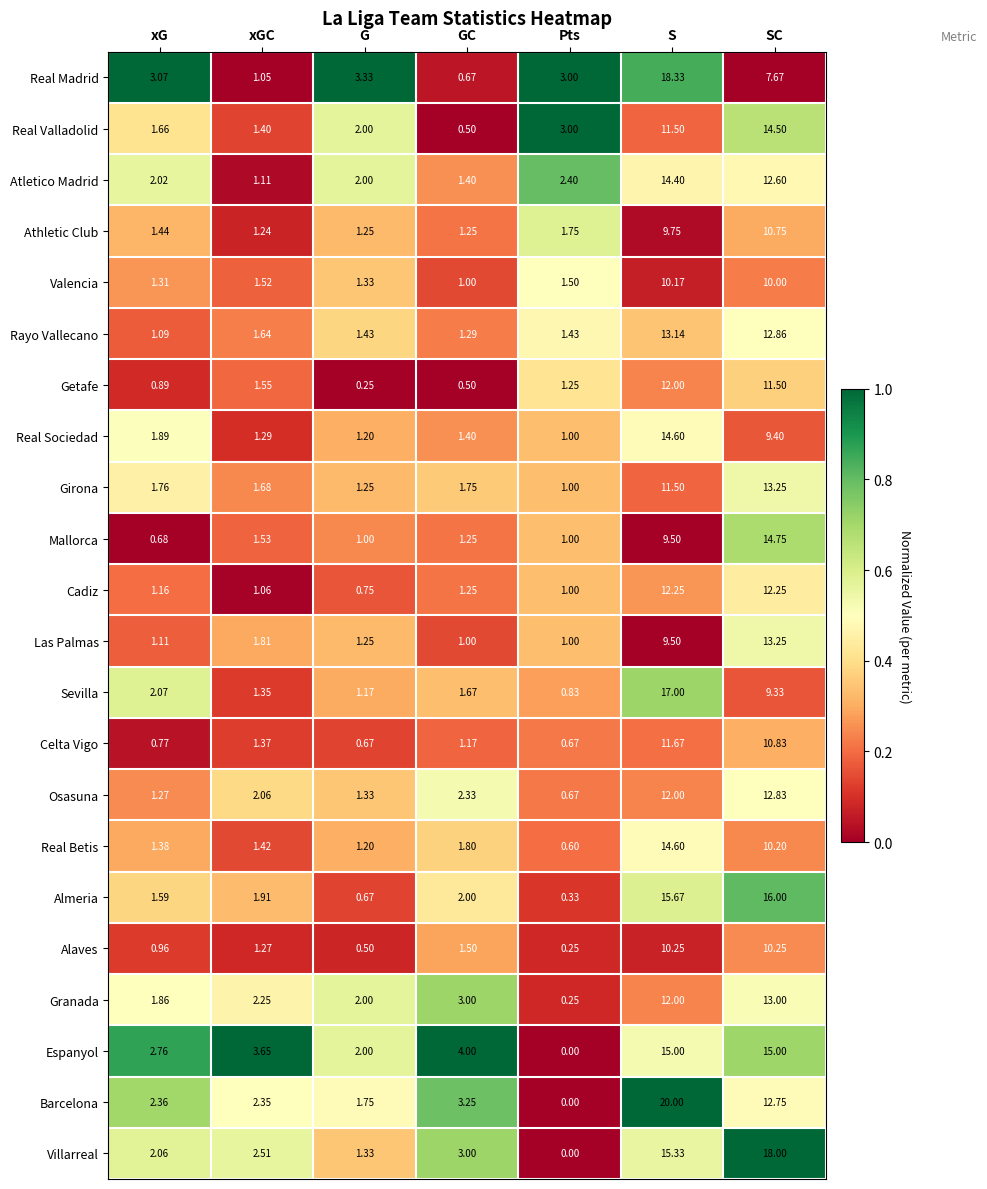

Which category has the lowest value in the Sevilla series?

Pts